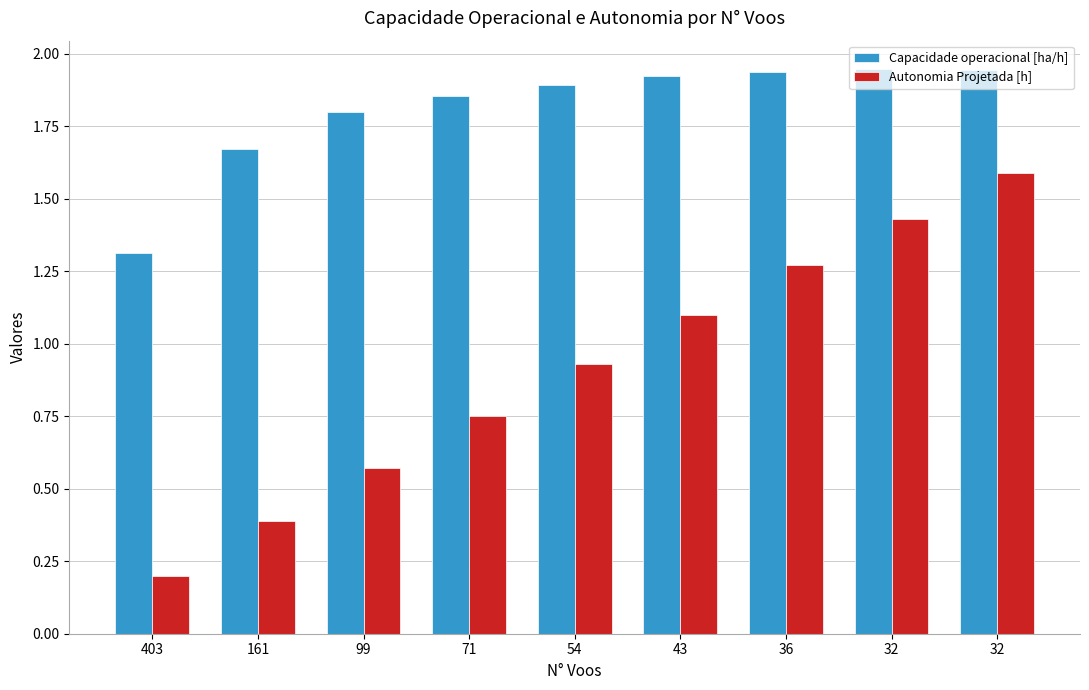

Is it true that Autonomia Projetada [h] equals 0.2 at 403?

True